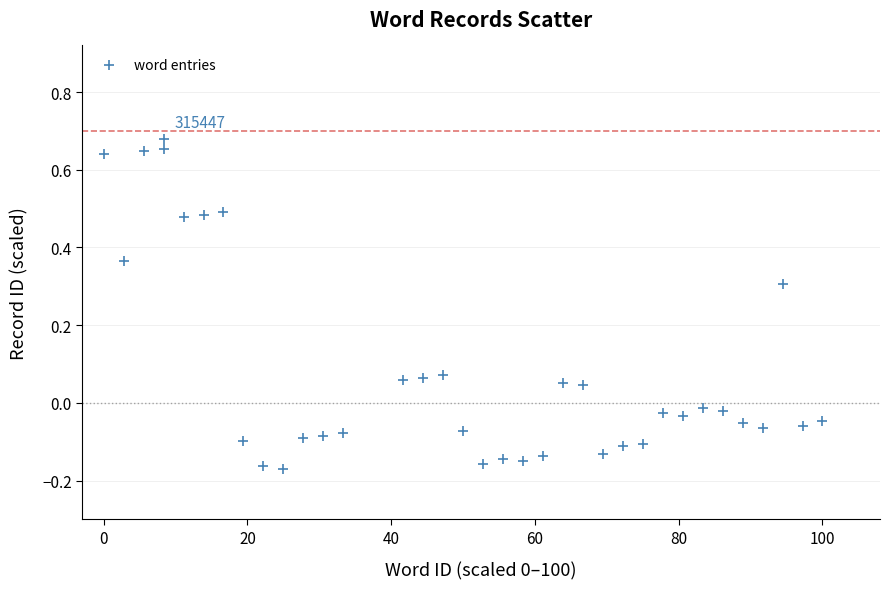

What is the range of X values (max minus min)?

100.0